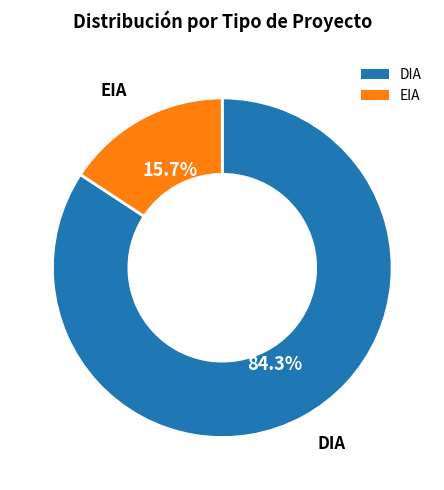

Is it true that EIA is 16% of the pie?

True